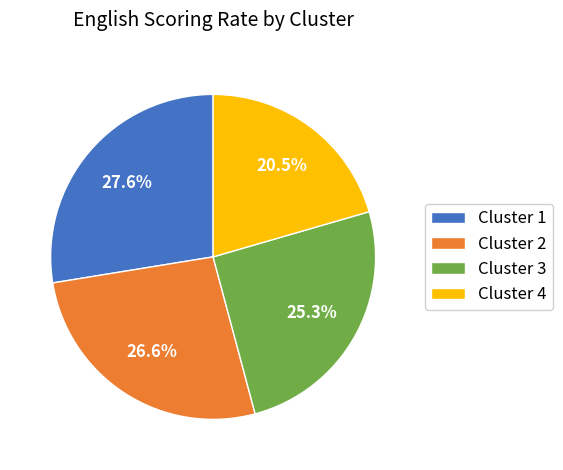

To the nearest percent, what is the average slice percentage?

25%